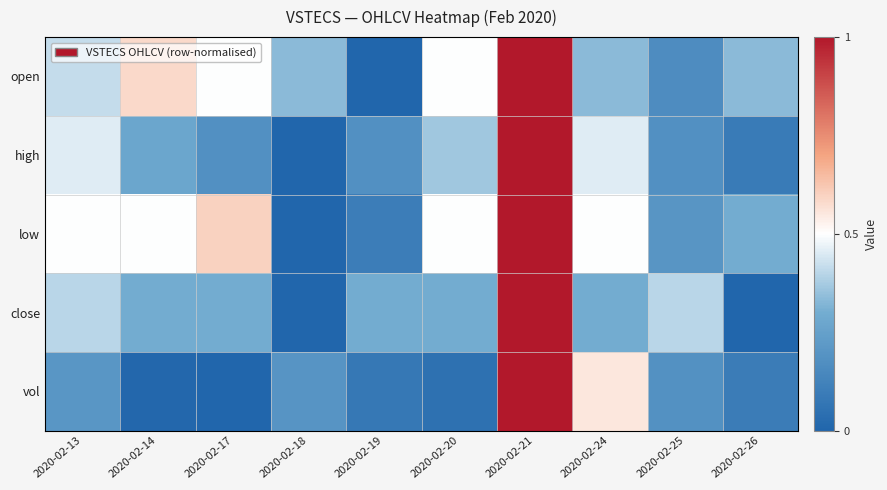

Rank the series by their maximum value, from lowest to highest.

open, high, low, close, vol